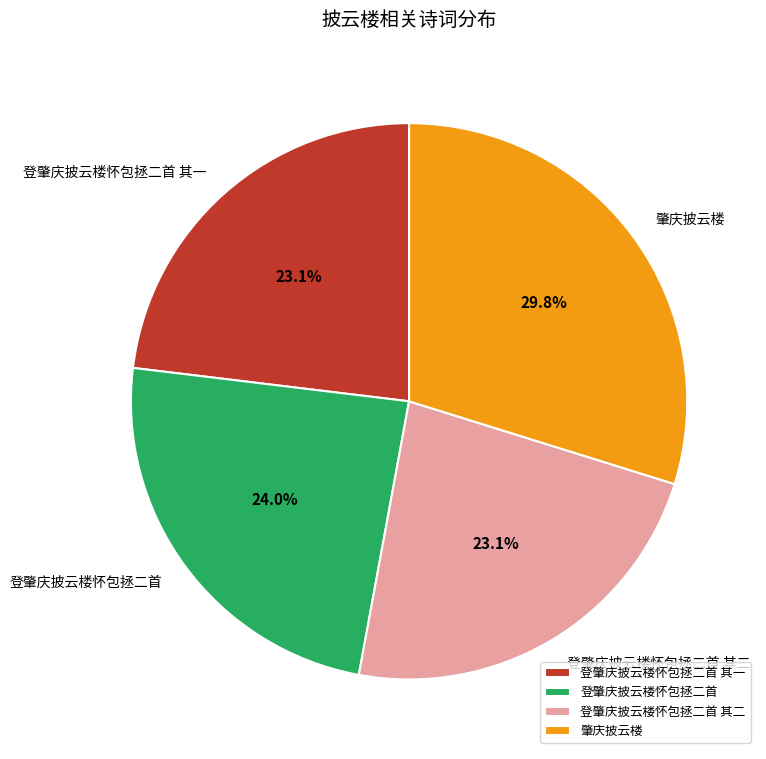

Count the number of slices in the pie.

4